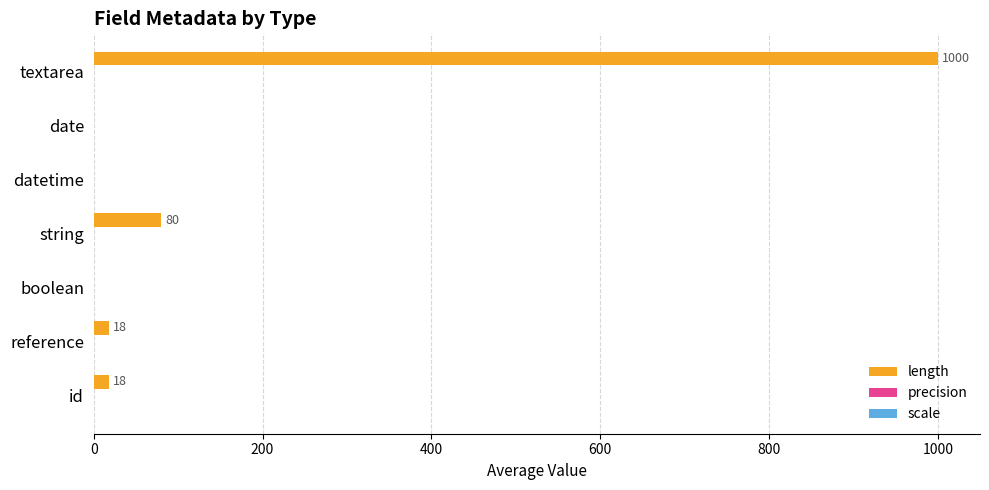

What is the sum of all values?

1116